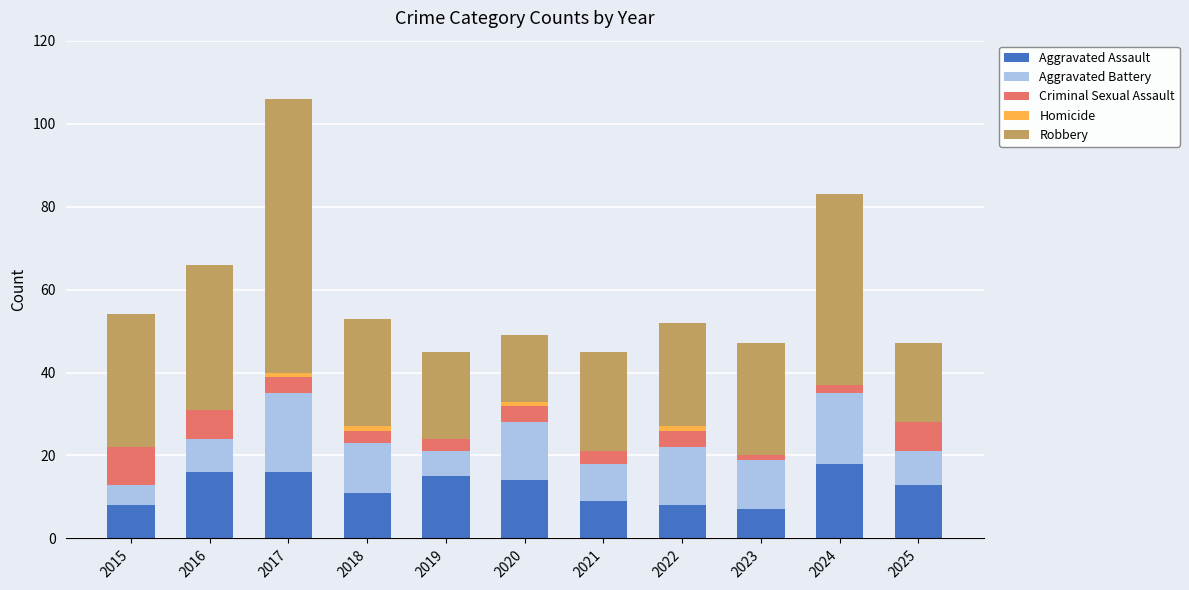

At which category is the sum across all series the highest?

2017